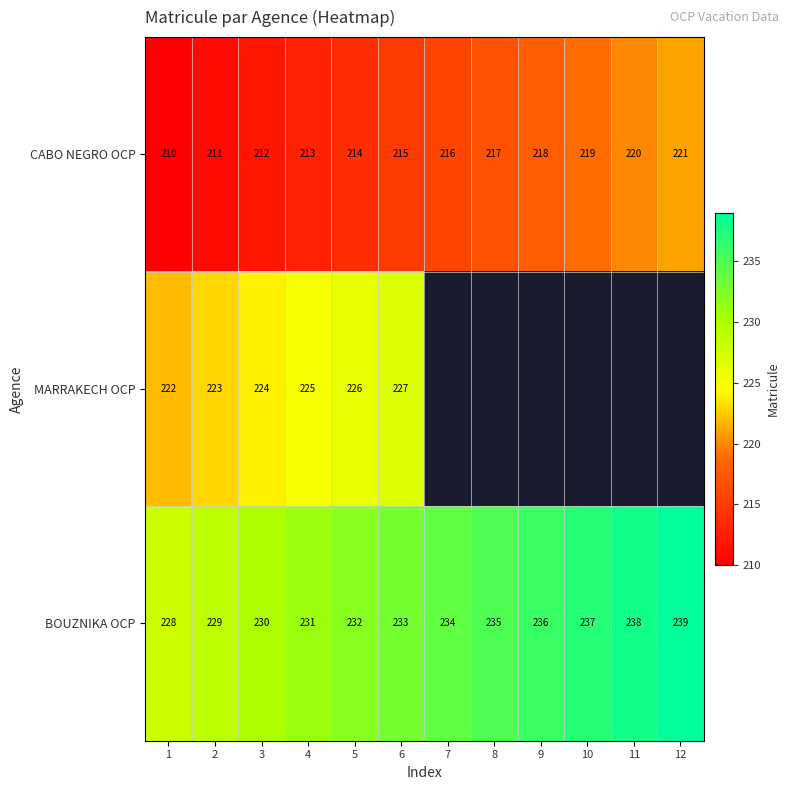

At which label is CABO NEGRO OCP closest to 215?

6